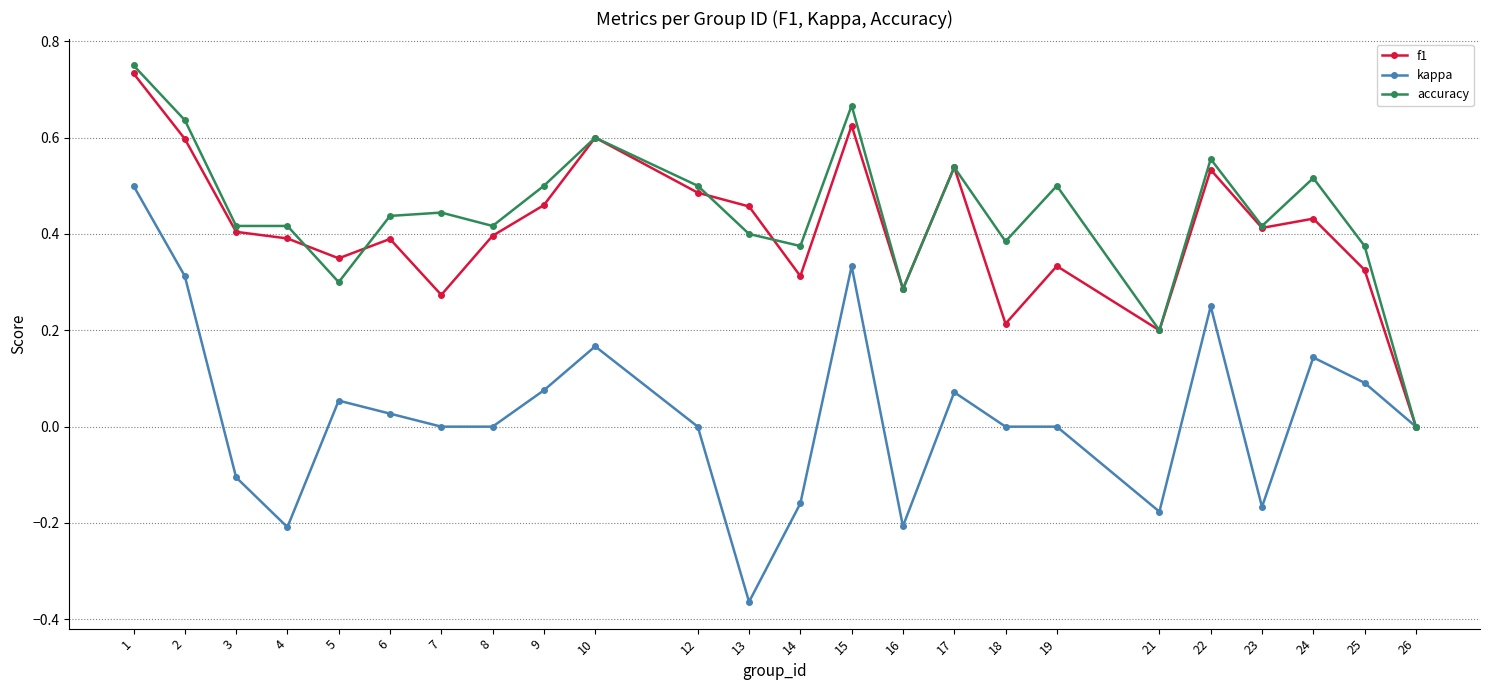

What is the total value across all series at 1?

2.0